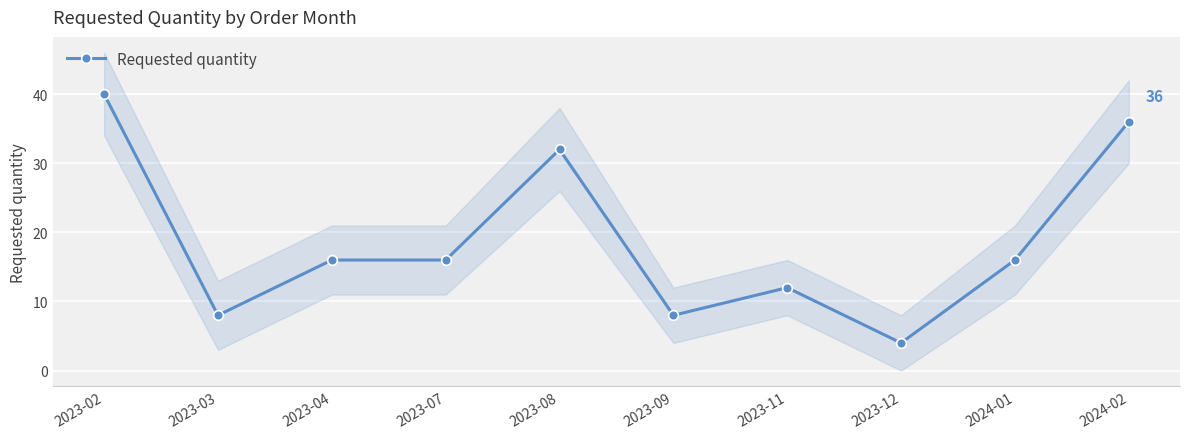

True or false: there are more than 2 points higher than both neighbors.

False